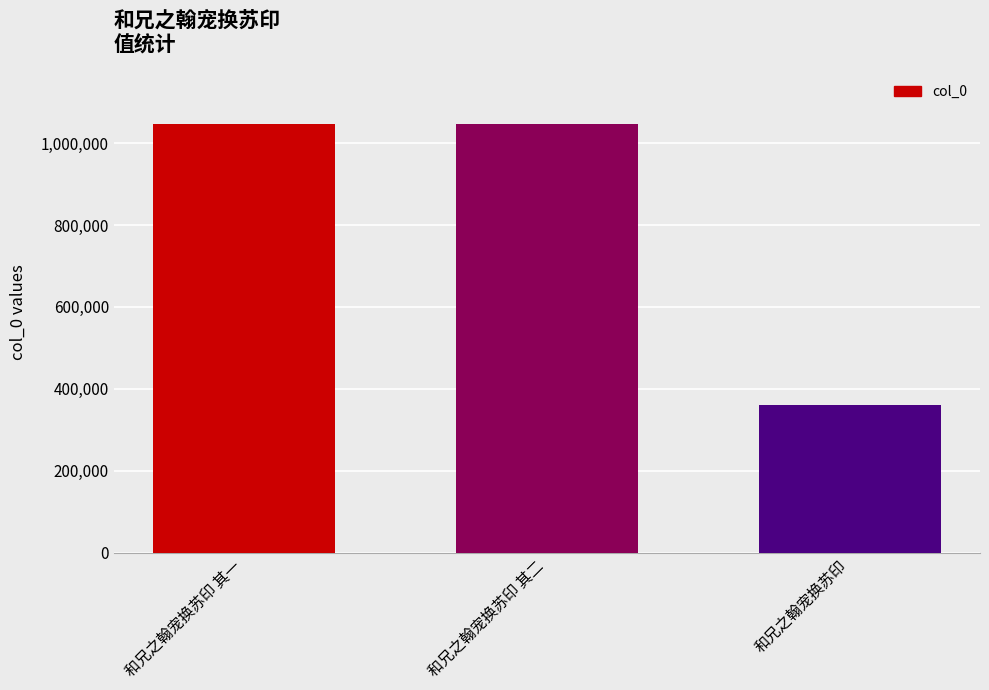

Count the number of categories in the chart.

3